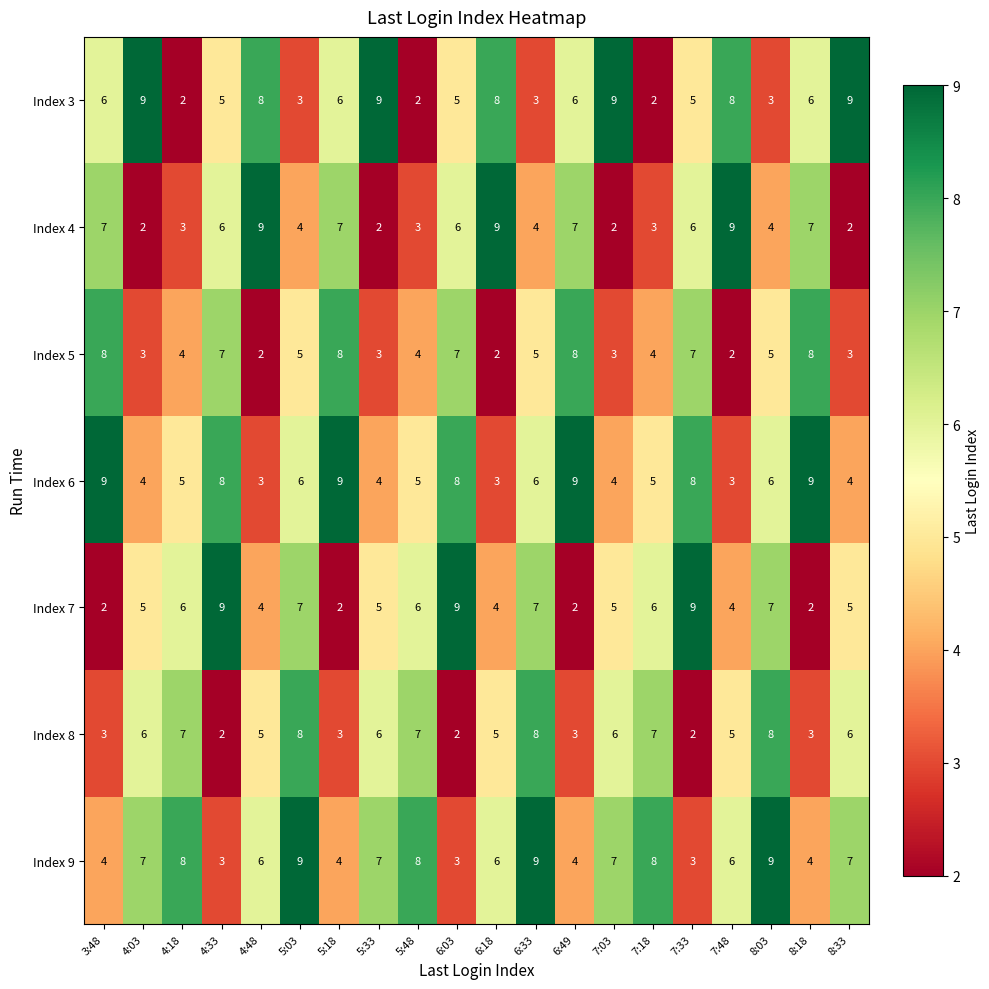

The Index 3 series shows 3 at 5:03. True or false?

True